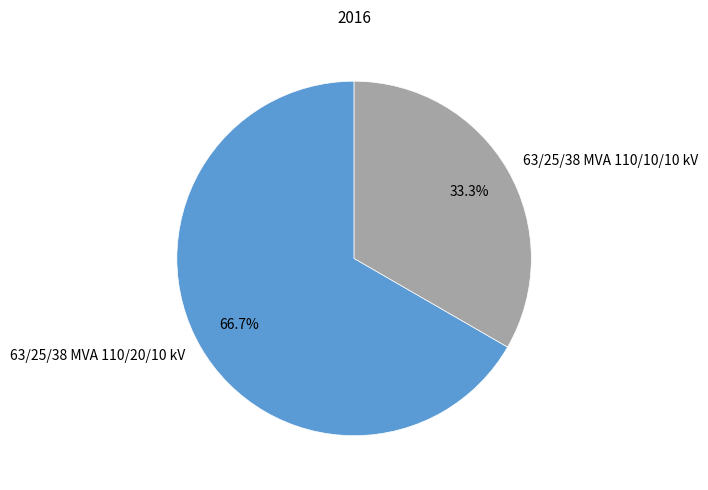

What is the majority slice?

63/25/38 MVA 110/20/10 kV